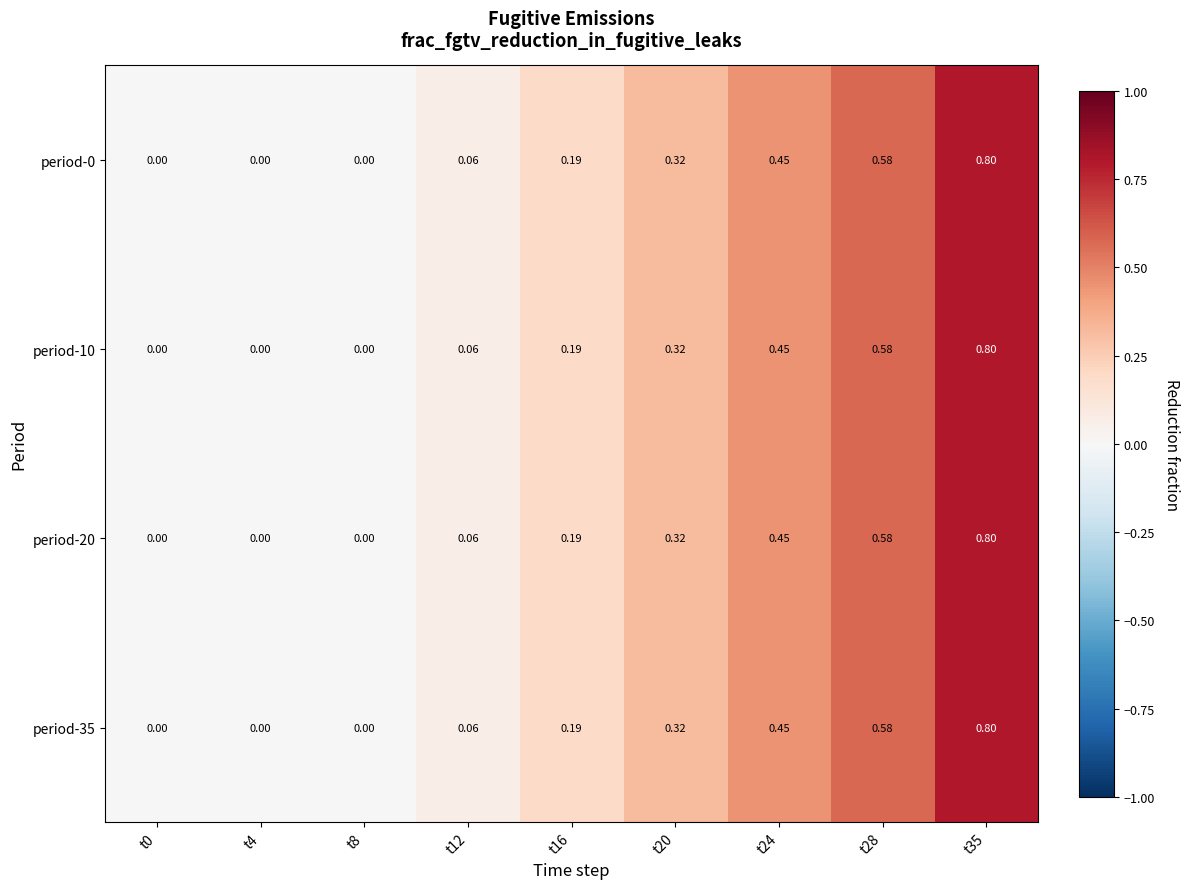

How many distinct data groups are displayed?

4